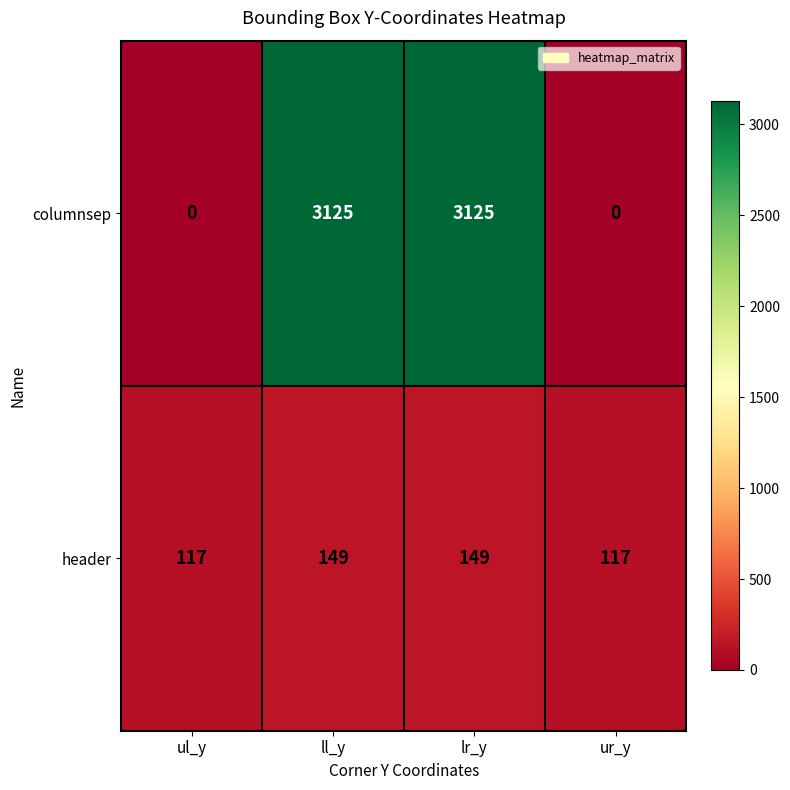

Which series has the widest spread of values?

columnsep